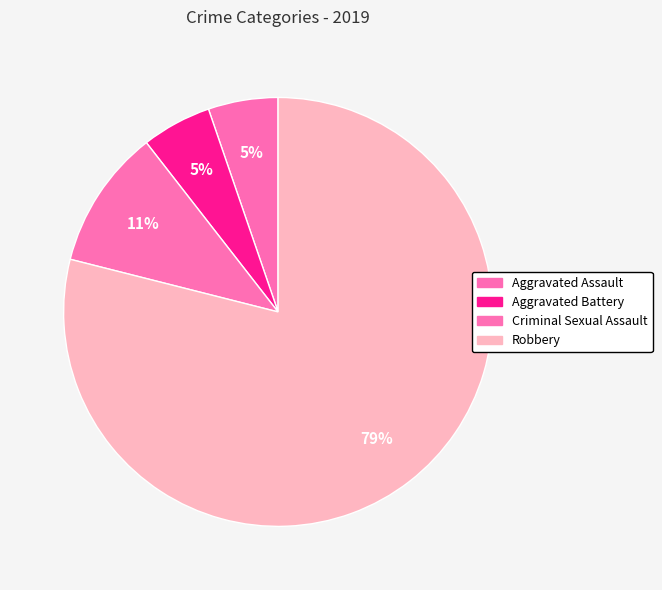

How many segments does this pie chart have?

4